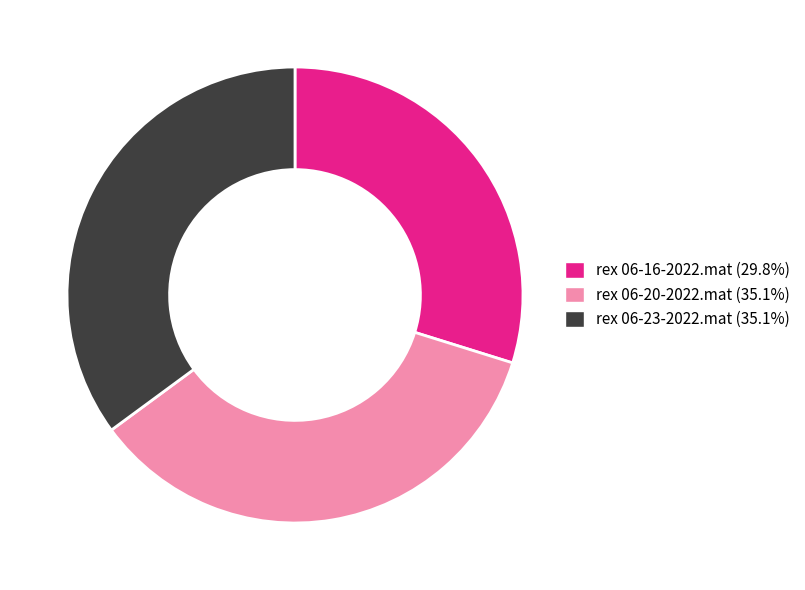

Which has a higher value, rex 06-20-2022.mat or rex 06-16-2022.mat?

rex 06-20-2022.mat